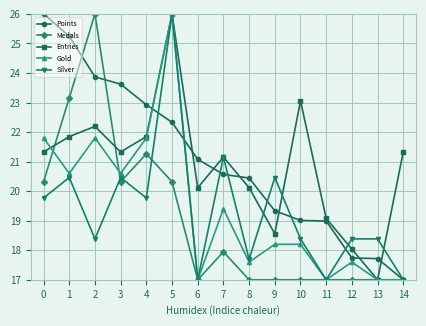

What is the value of the Gold point at the 6th from the left?

26.0